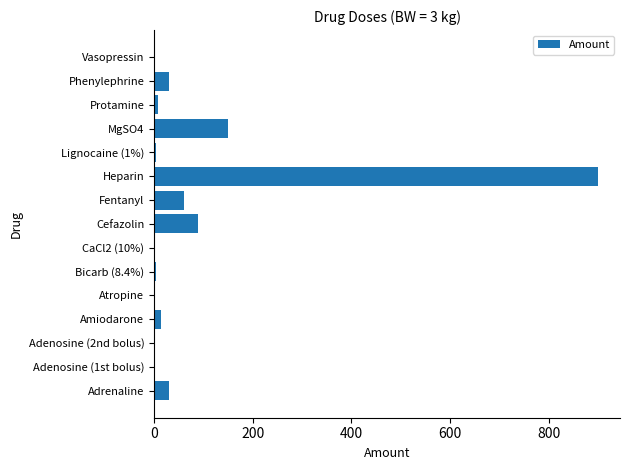

Read the value at Adrenaline.

30.0